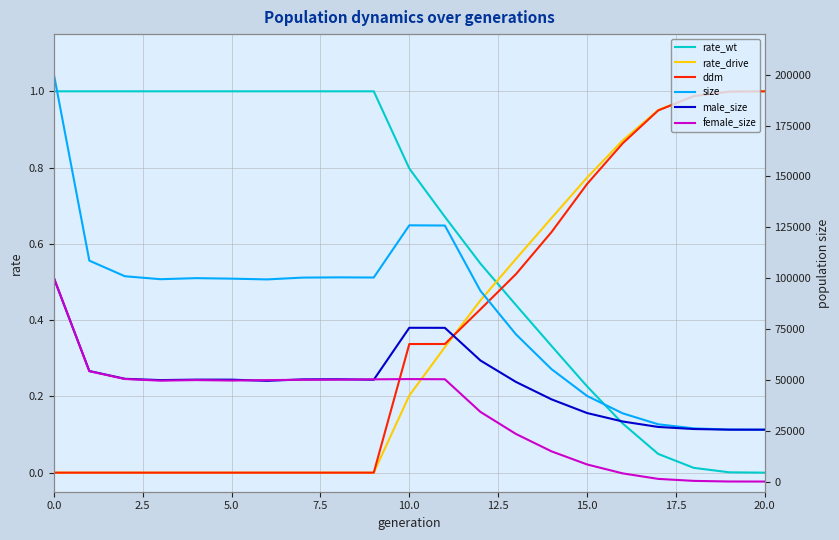

What is the total value across all series at 16?

67113.9